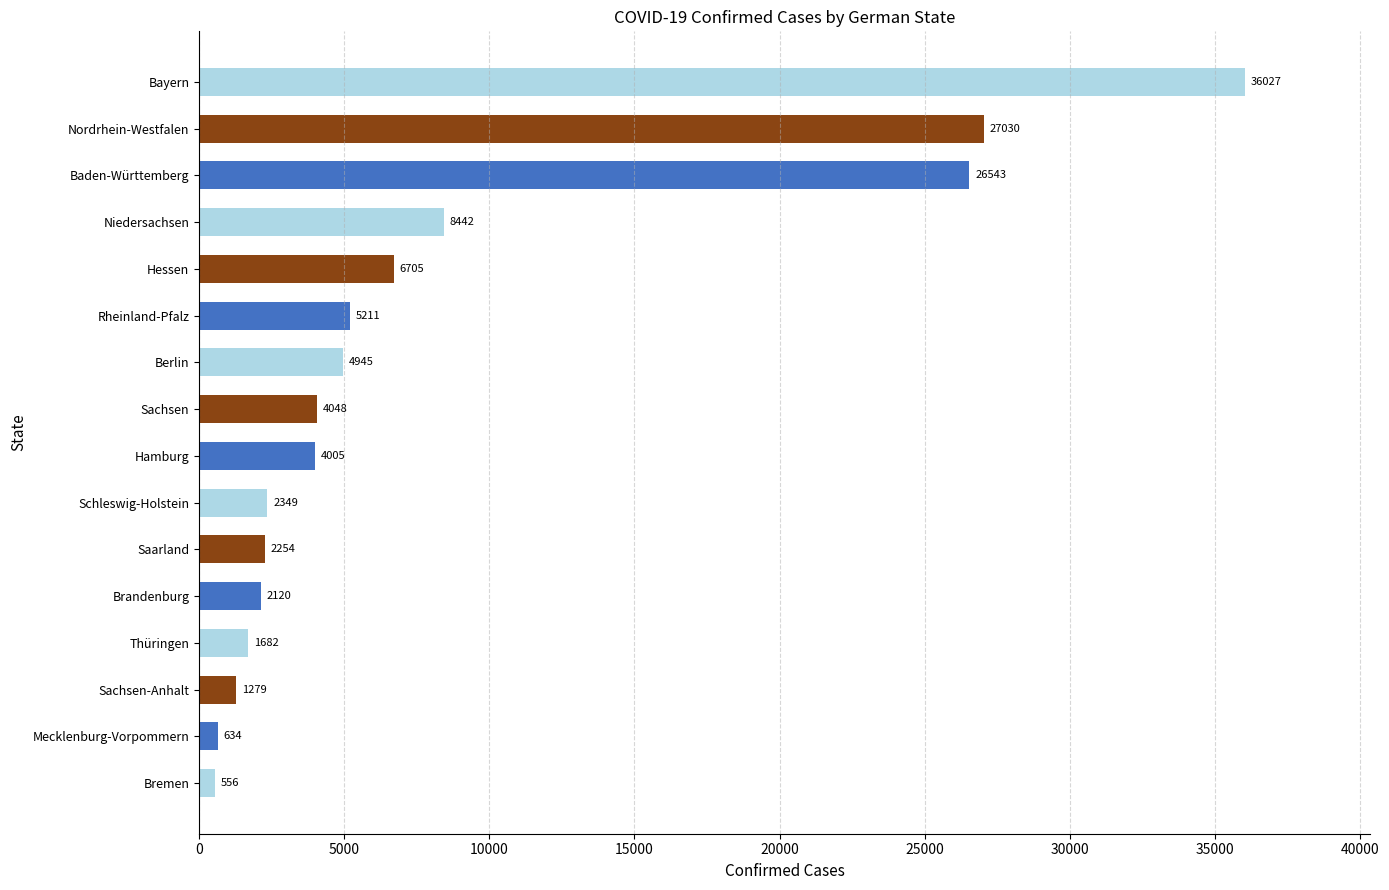

Is it true that the value at Niedersachsen is 3861?

False